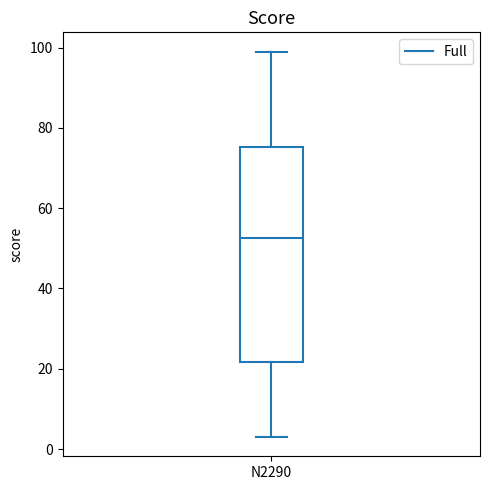

Transcribe this box plot: give where the median line is, the range the box spans, and where the two whiskers end, as read against the y-axis. The values are not printed on the chart, so give them approximately, as read against the axis.

median 52, box 22 to 76, whiskers 4 to 100